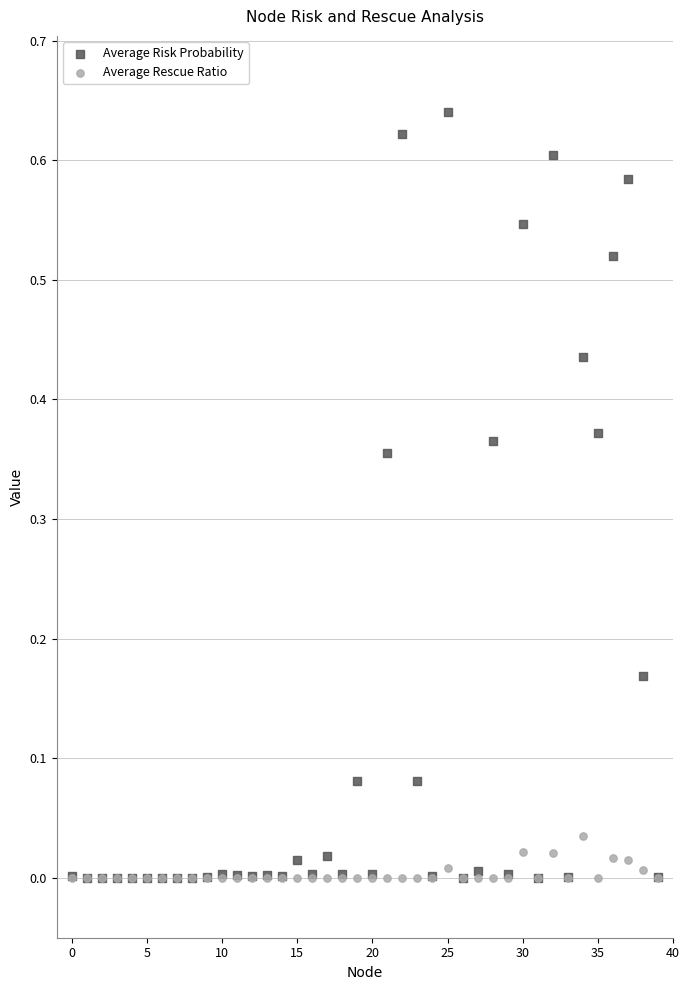

What are all the series names shown in the legend?

Average Risk Probability, Average Rescue Ratio